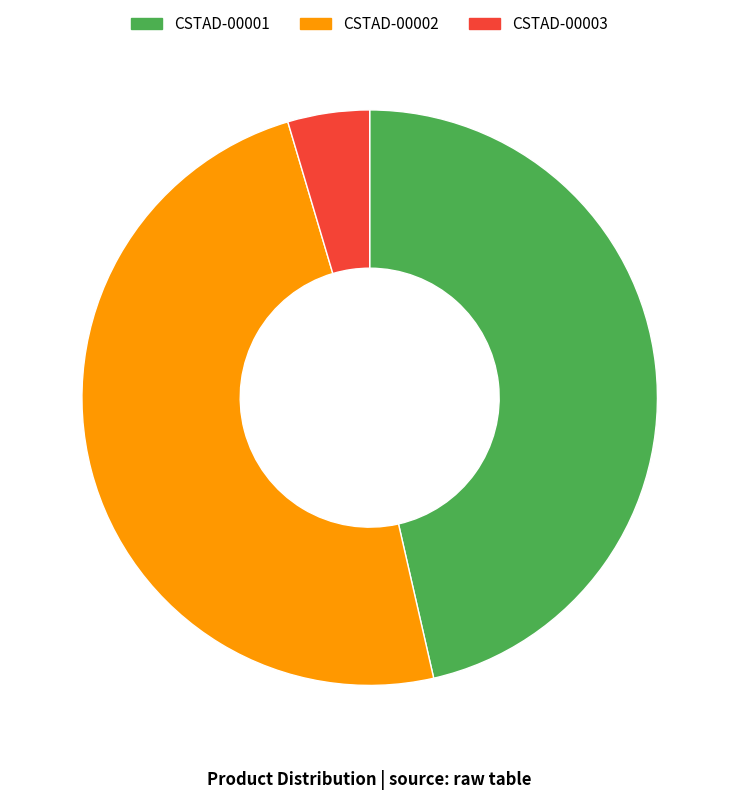

True or false: CSTAD-00002 accounts for 49% of the total.

True